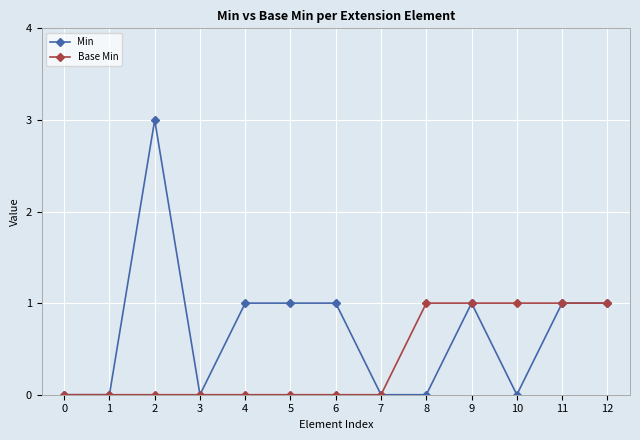

How many data points does each series have?

13